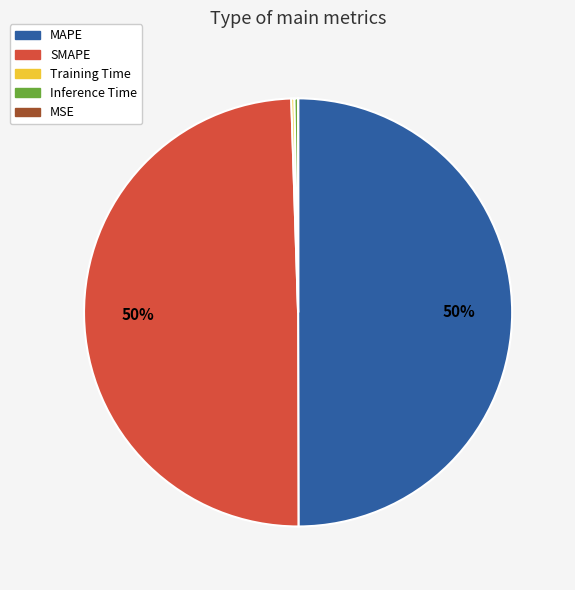

To the nearest percent, what is the difference between the largest and smallest slice percentages?

50%